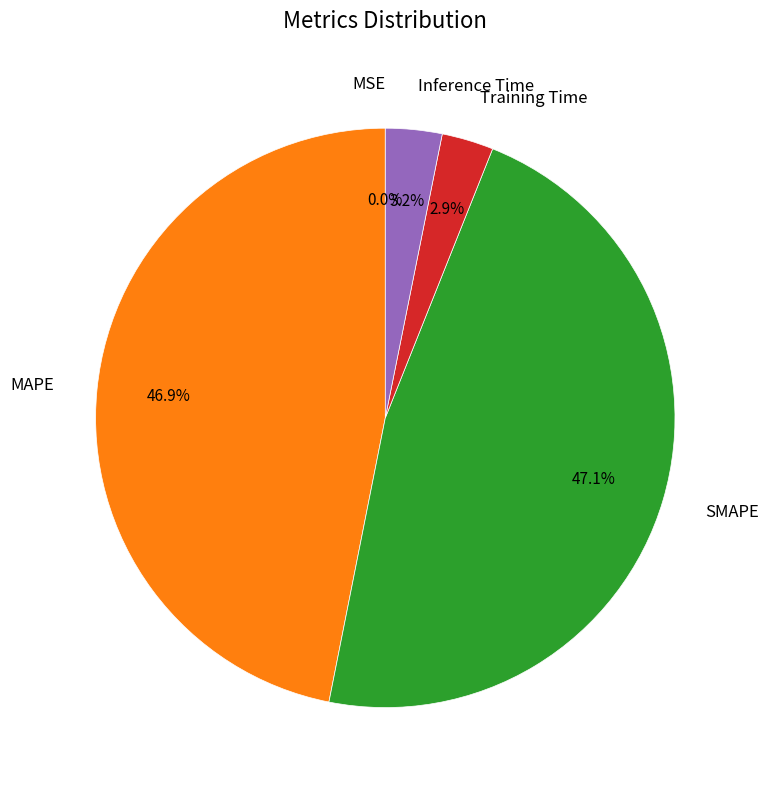

True or false: SMAPE accounts for 53% of the total.

False